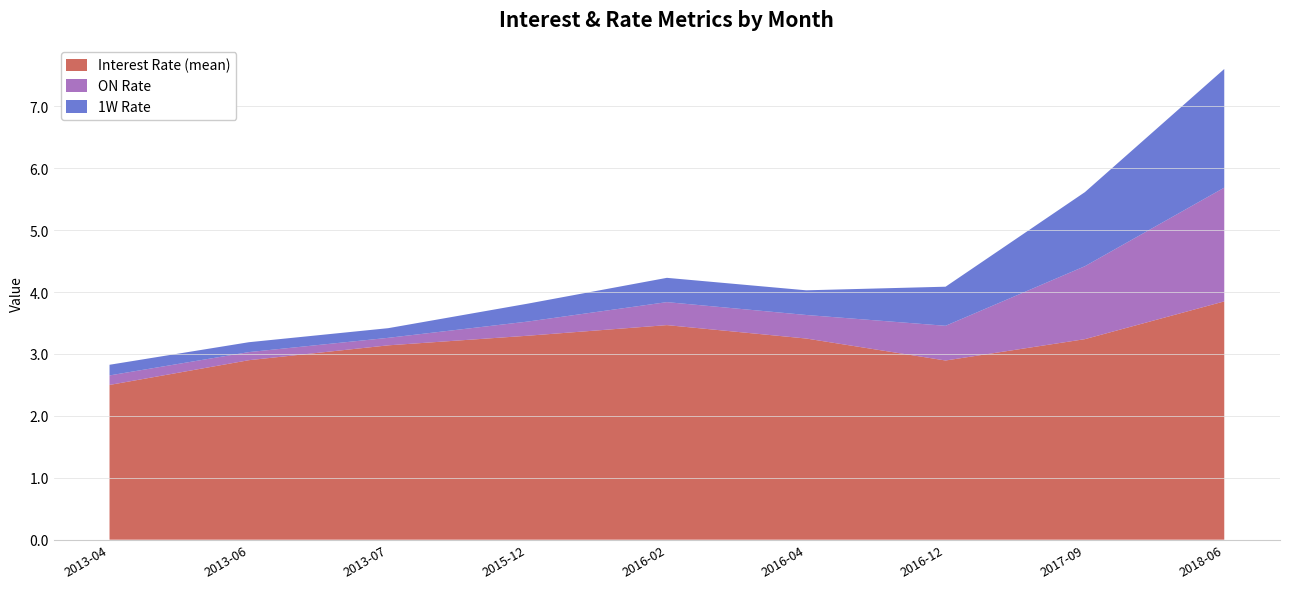

Reading left to right, extract all data points from this chart.

Interest Rate (mean): 2.5	2.9	3.1	3.3	3.5	3.2	2.9	3.2	3.9
ON Rate: 0.2	0.1	0.1	0.2	0.4	0.4	0.6	1.2	1.8
1W Rate: 0.2	0.2	0.2	0.3	0.4	0.4	0.6	1.2	1.9